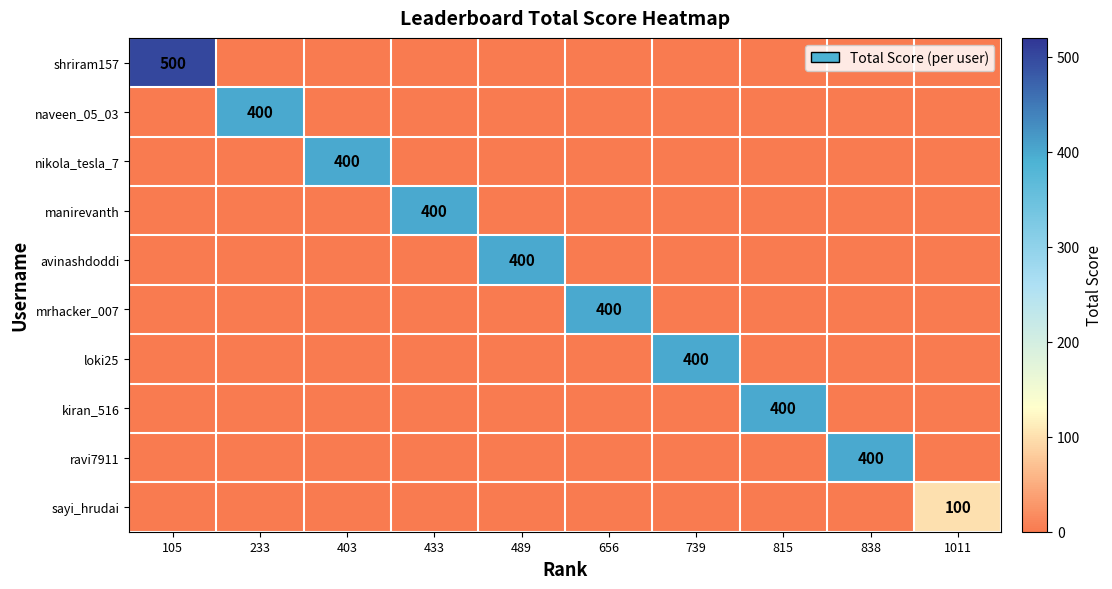

The manirevanth series shows 400 at 433. True or false?

True